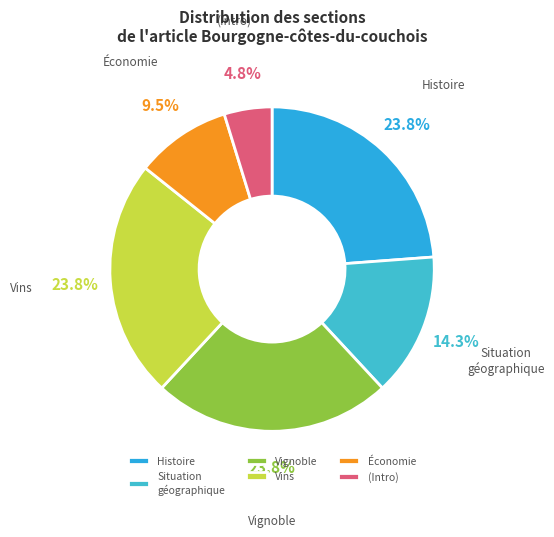

Which slice is the smallest?

(Intro)